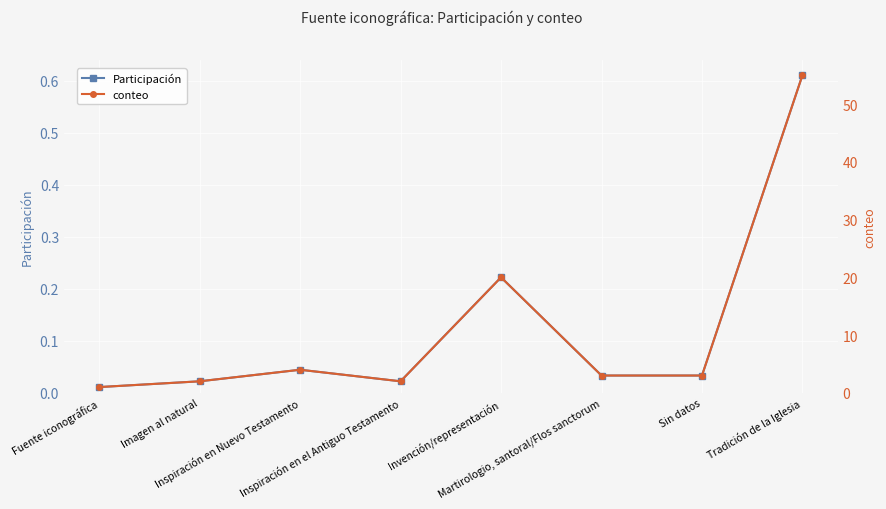

True or false: conteo and Participación intersect in this chart.

False